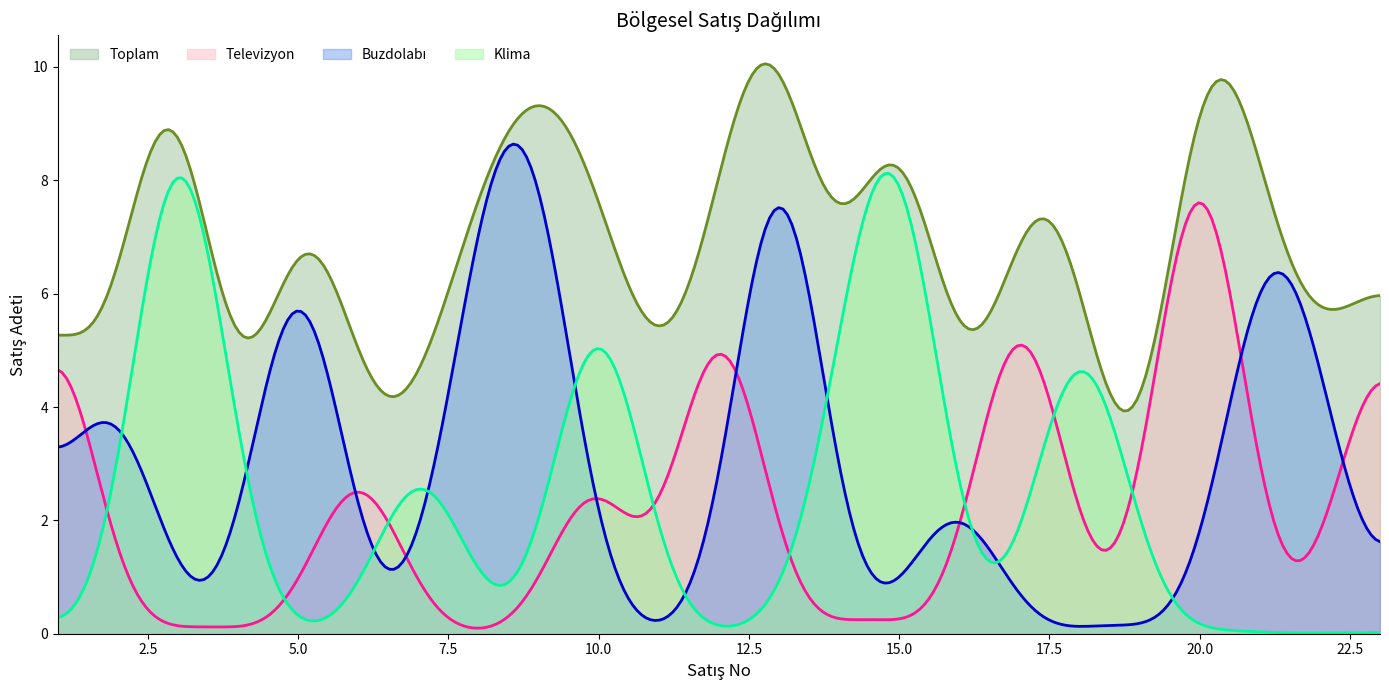

Is the value of Toplam at 11 greater than the value of Klima at 23?

Yes